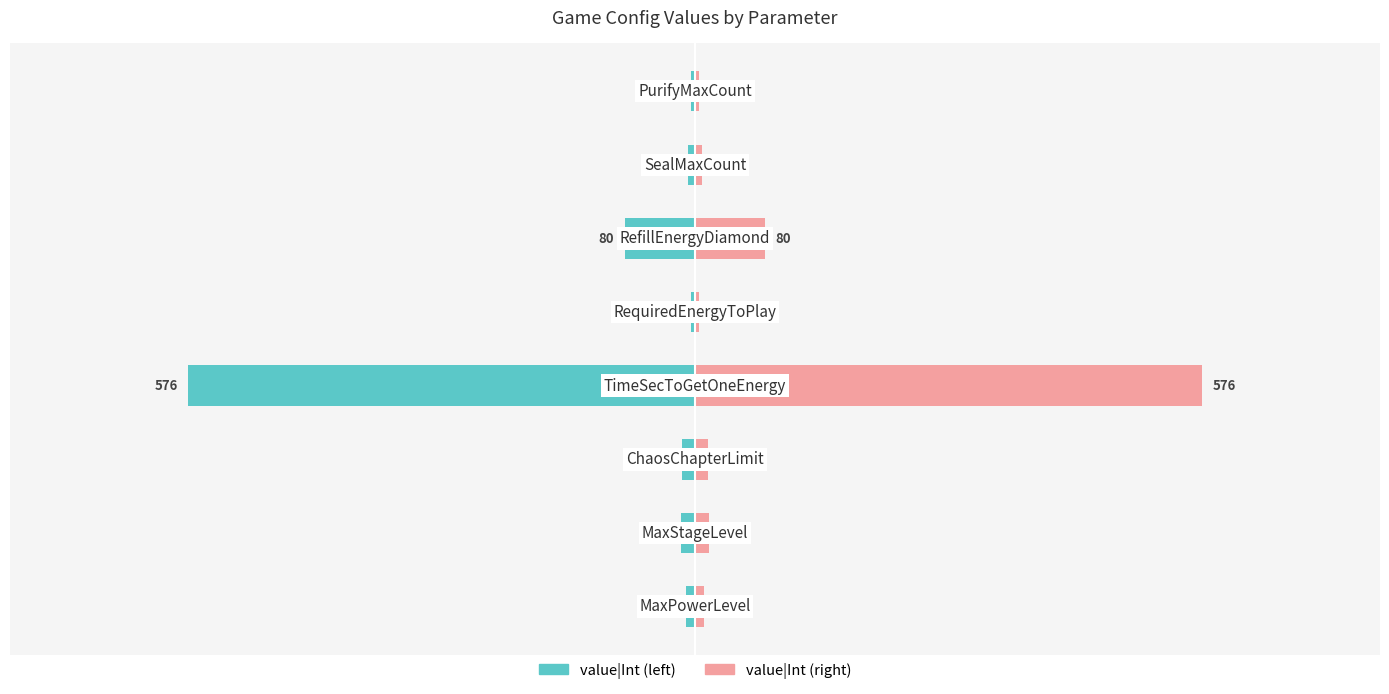

What position from the left is 200?

6